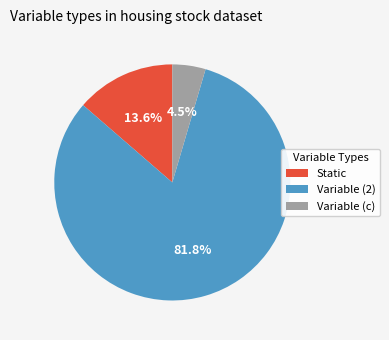

What is the smallest slice in the pie chart?

Variable (c)